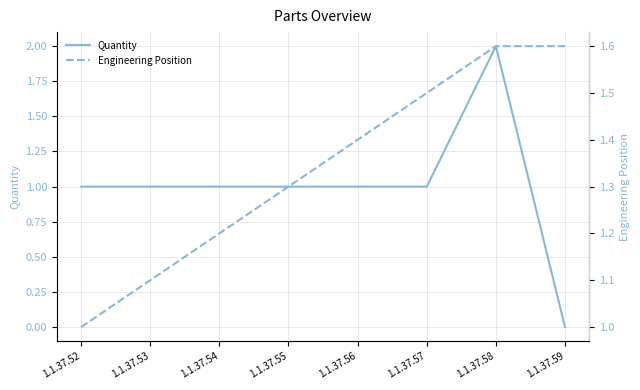

What is the sum of all Engineering Position values?

10.7